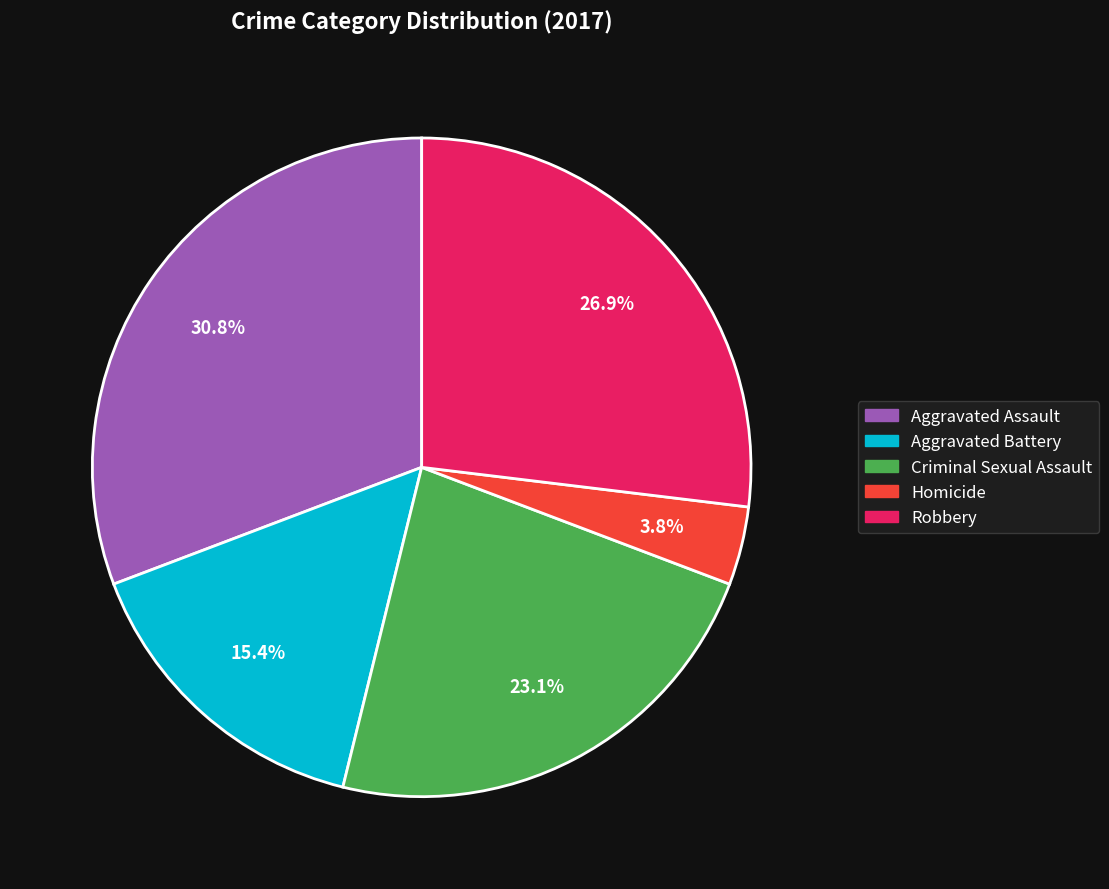

To the nearest percent, what percentage of the pie is Aggravated Battery?

15%